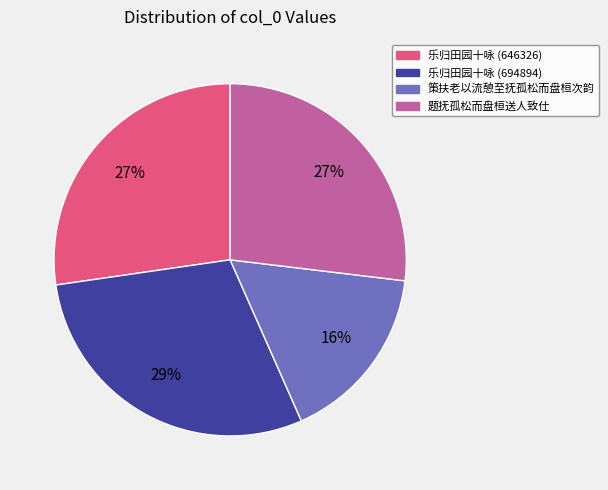

Is there any slice that represents more than half of the pie?

No